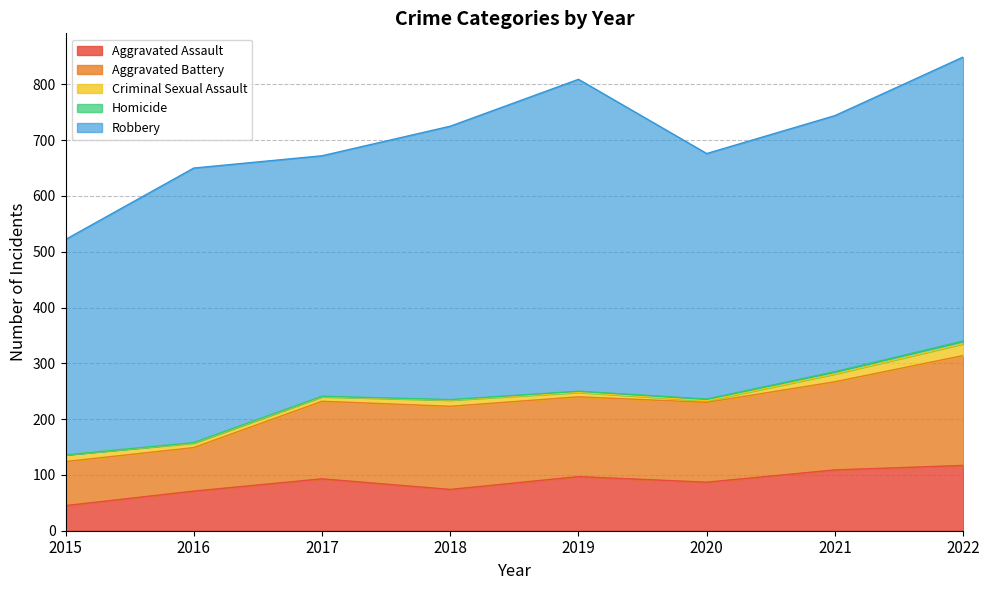

Reading left to right, transcribe all the data shown in this chart.

Aggravated Assault: 2015=45	2016=71	2017=93	2018=74	2019=97	2020=87	2021=109	2022=117
Aggravated Battery: 2015=79	2016=78	2017=139	2018=149	2019=143	2020=143	2021=158	2022=197
Criminal Sexual Assault: 2015=12	2016=8	2017=8	2018=11	2019=8	2020=3	2021=14	2022=21
Homicide: 2015=0	2016=1	2017=1	2018=1	2019=2	2020=3	2021=4	2022=5
Robbery: 2015=386	2016=492	2017=431	2018=490	2019=559	2020=440	2021=459	2022=509